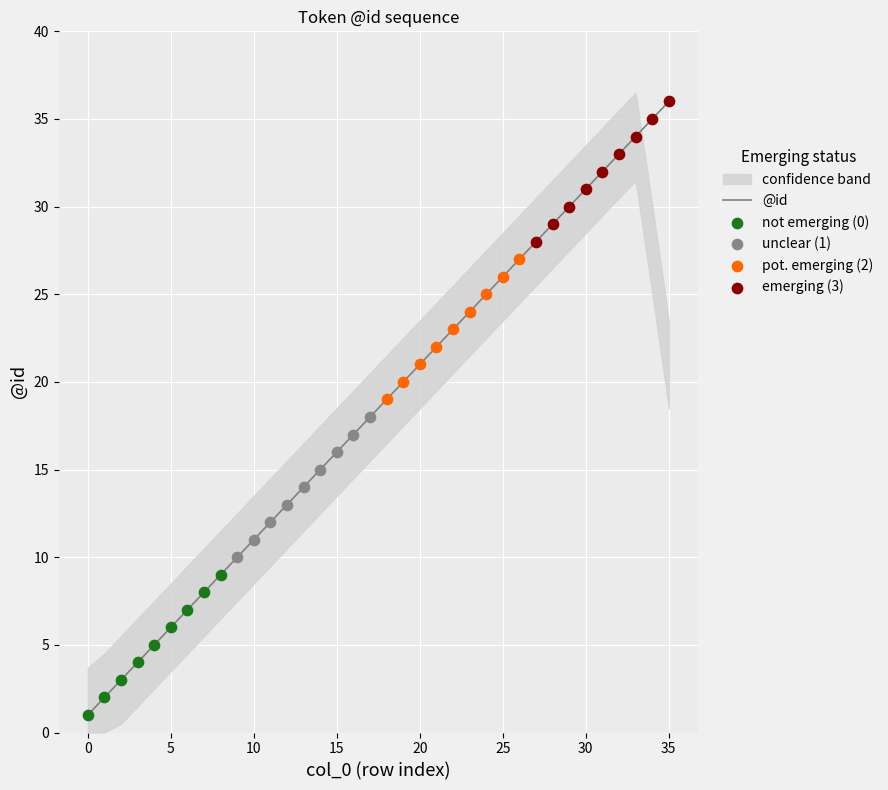

Between 22 and 31, which is larger?

31